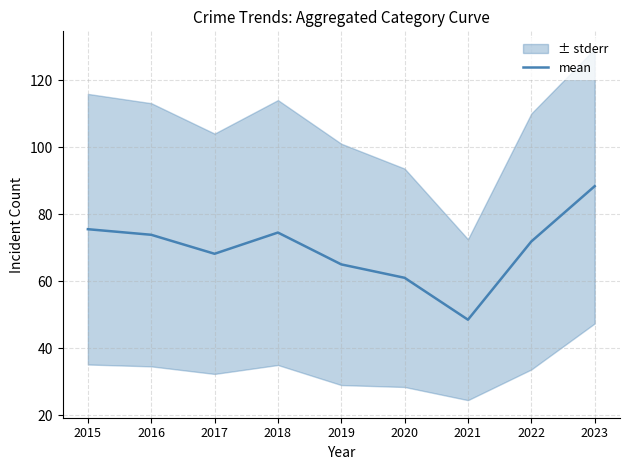

List the labels in order of value, largest first.

2023, 2015, 2018, 2016, 2022, 2017, 2019, 2020, 2021